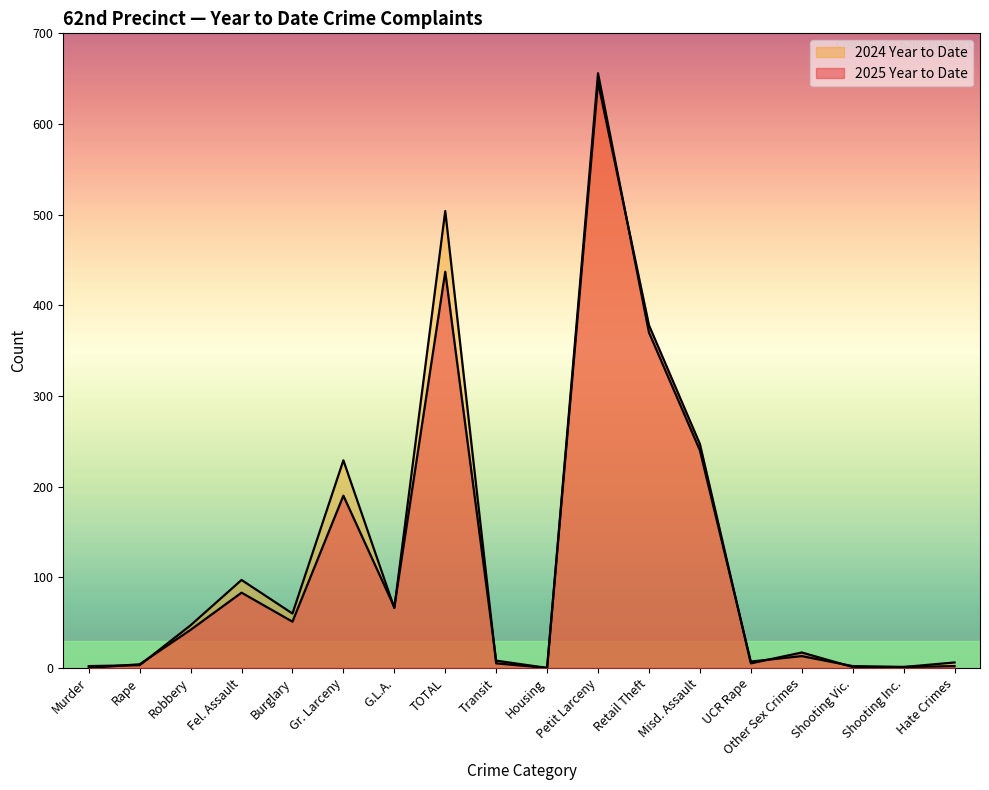

Which category has the lowest value in the 2024 Year to Date series?

Housing